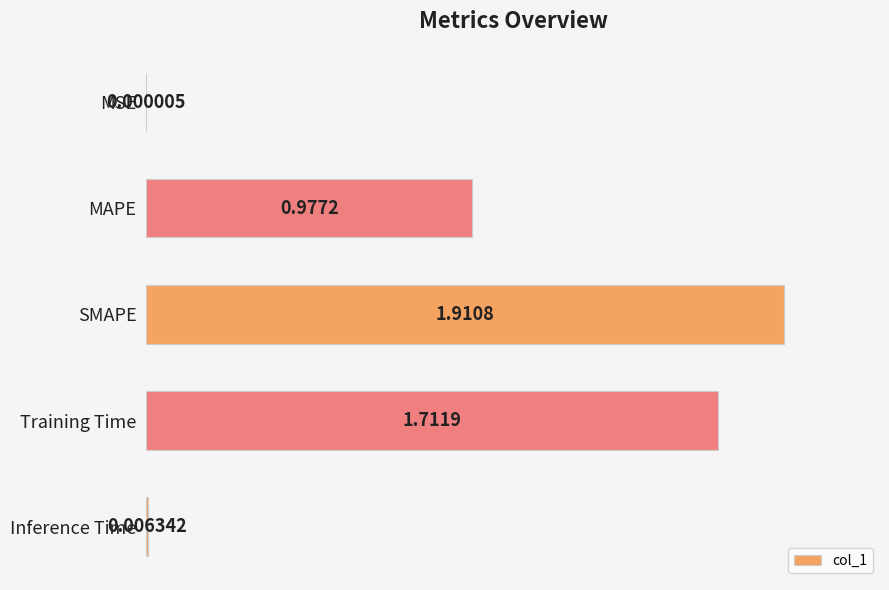

Are the bars horizontal?

Yes